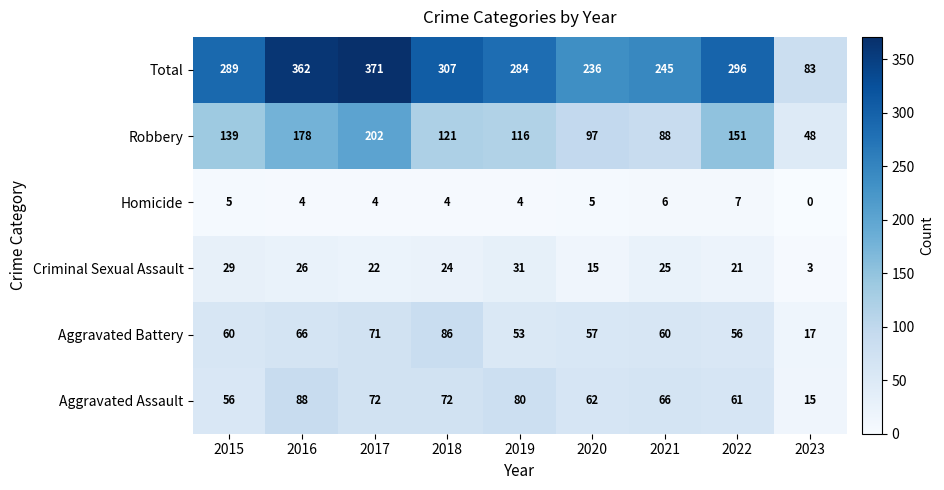

How many distinct data groups are displayed?

6